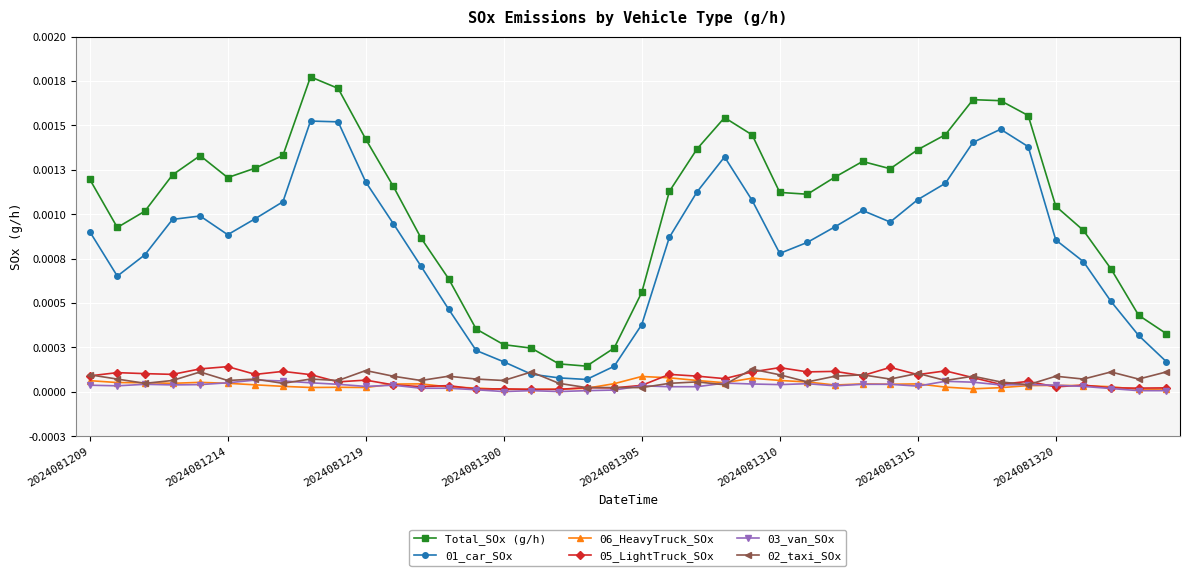

What are all the series names shown in the legend?

Total_SOx (g/h), 01_car_SOx, 06_HeavyTruck_SOx, 05_LightTruck_SOx, 03_van_SOx, 02_taxi_SOx